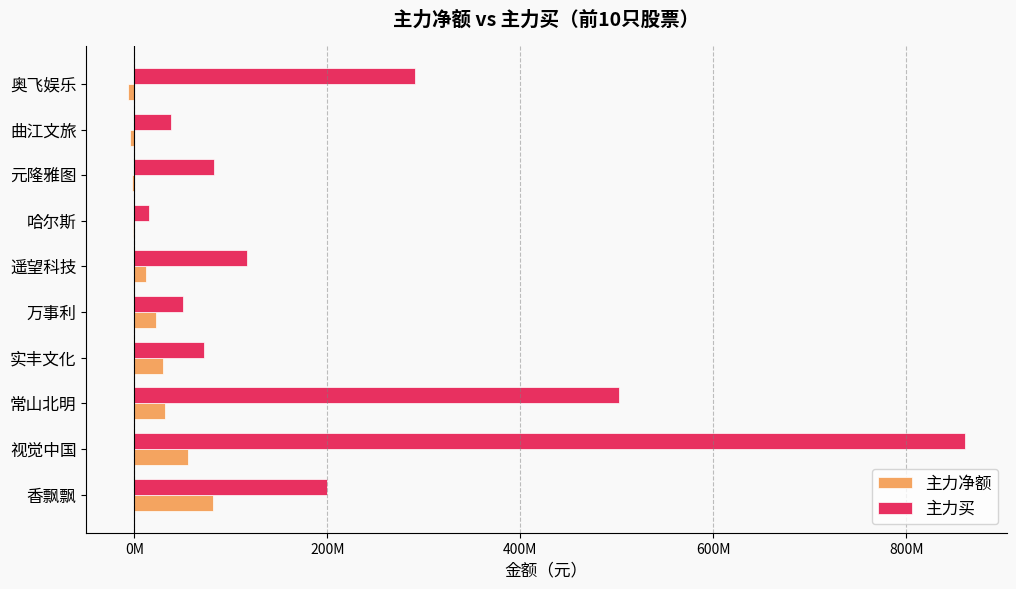

What is the highest value of the 主力净额 series?

81616895